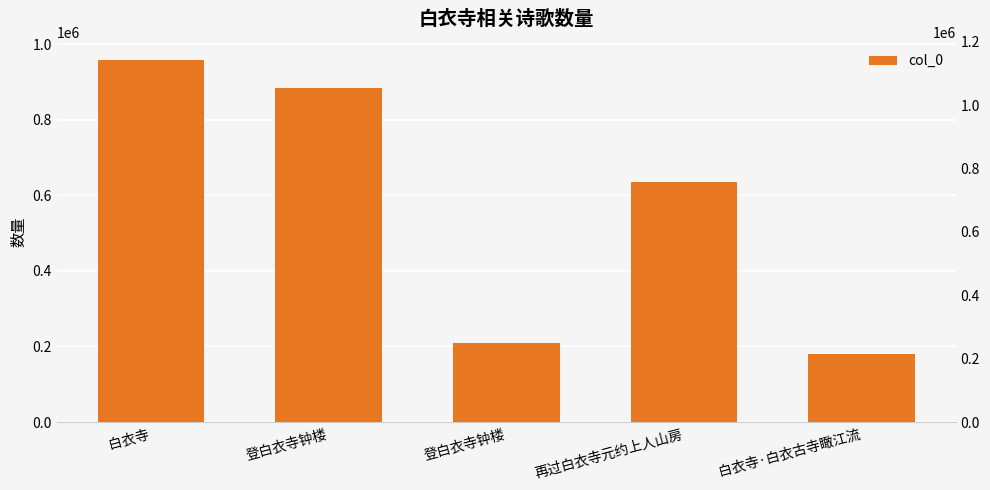

What is the difference between the values at 再过白衣寺元约上人山房 and 登白衣寺钟楼?

249636